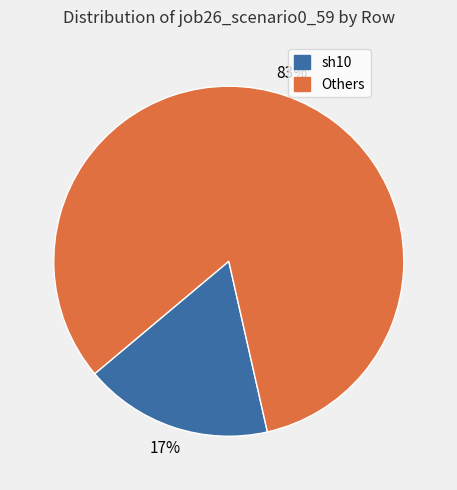

To the nearest percent, what is the average slice percentage?

50%